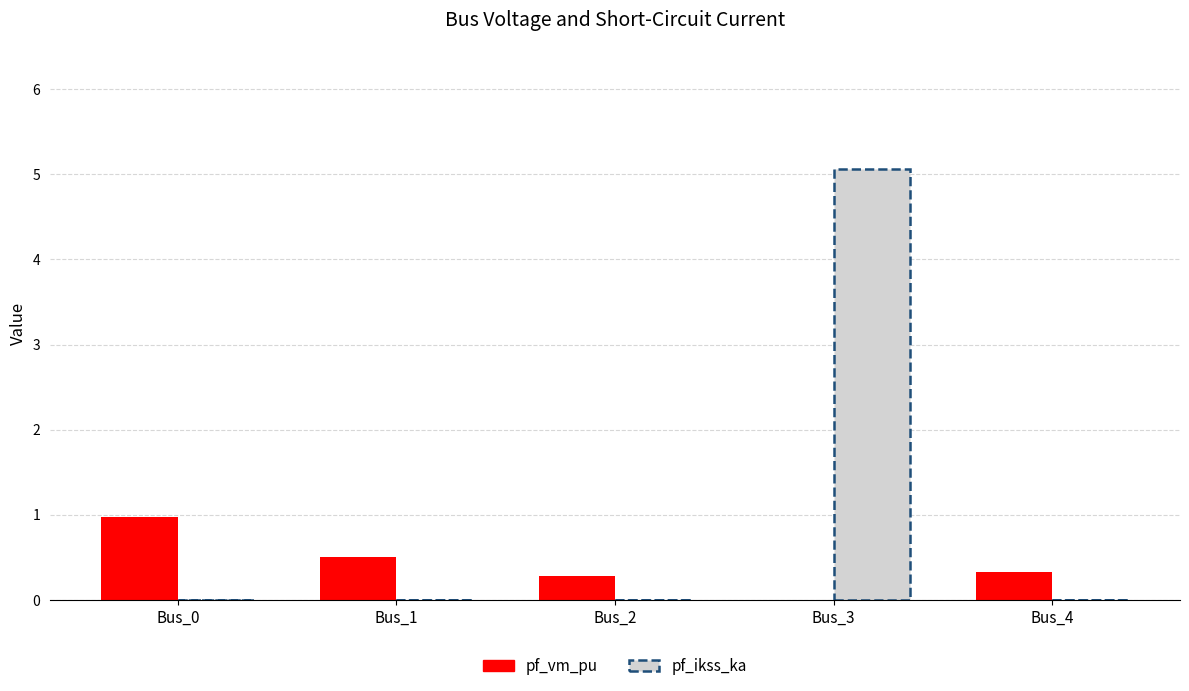

Reading left to right, transcribe all the data shown in this chart.

pf_vm_pu: Bus_0=1.0	Bus_1=0.5	Bus_2=0.3	Bus_3=0.0	Bus_4=0.3
pf_ikss_ka: Bus_0=0.0	Bus_1=0.0	Bus_2=0.0	Bus_3=5.1	Bus_4=0.0